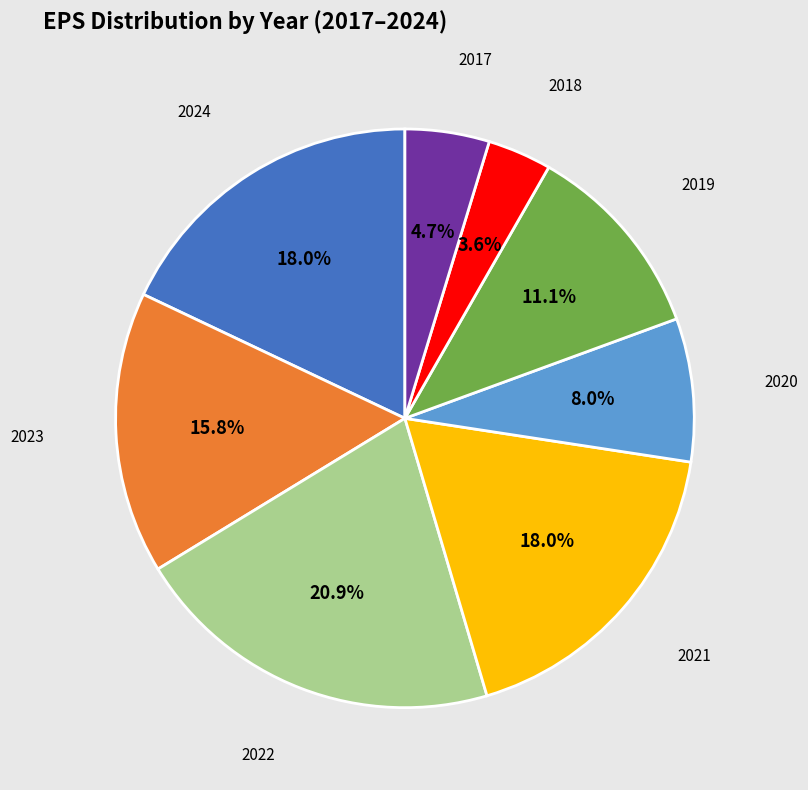

Which slice is the largest?

2022